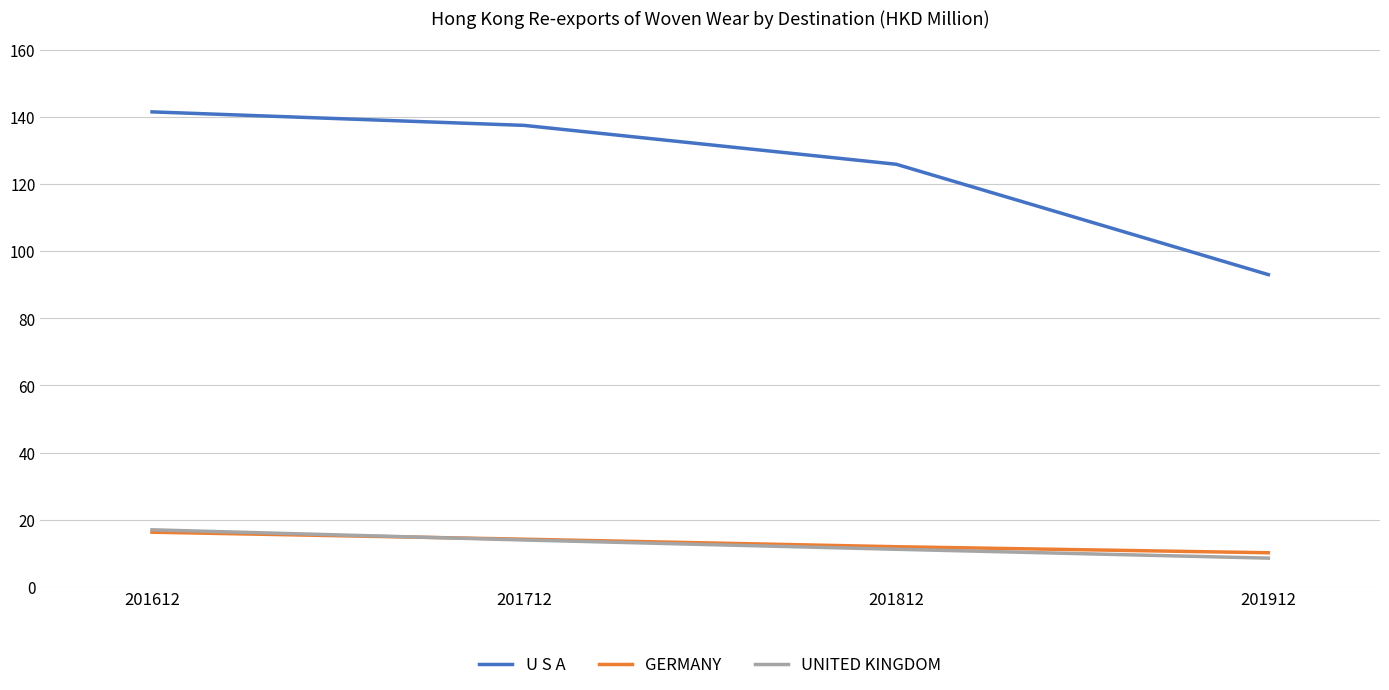

How many values in the UNITED KINGDOM series are below 13?

2